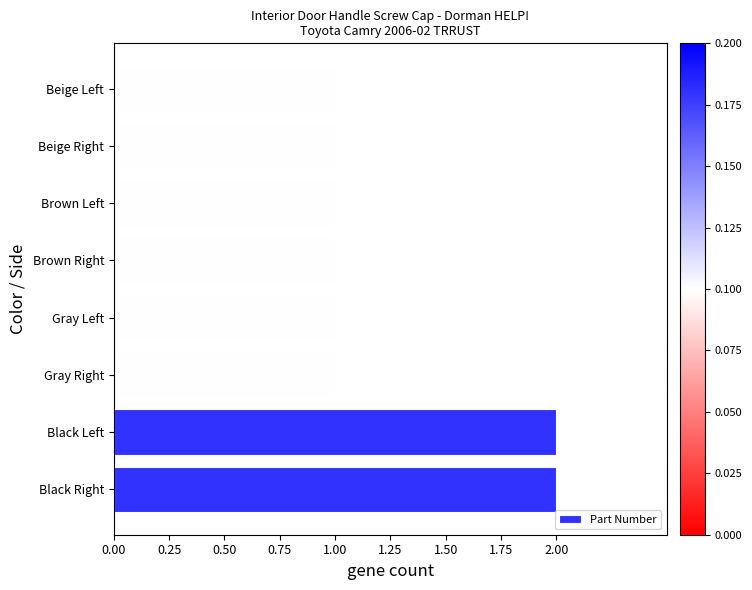

The chart shows a value of 3 at Black Left. True or false?

False